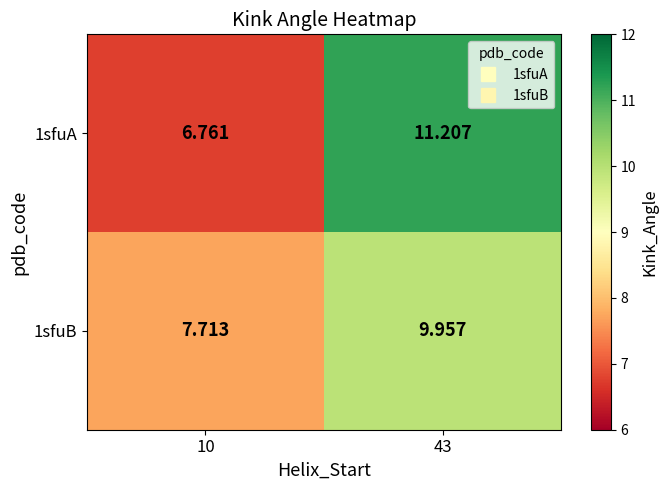

Is the value of 1sfuB at 10 greater than the value of 1sfuA at 10?

Yes